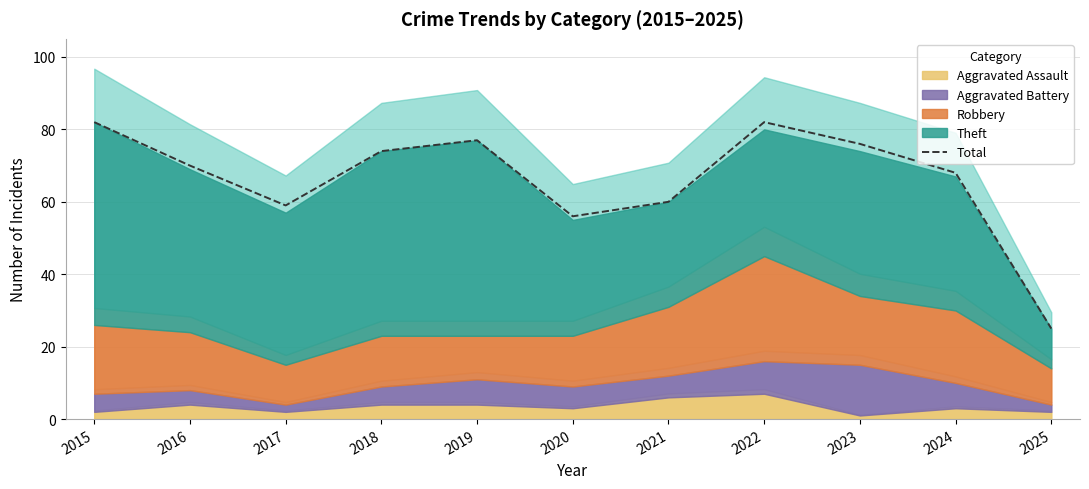

What is the minimum value shown in the chart?

25